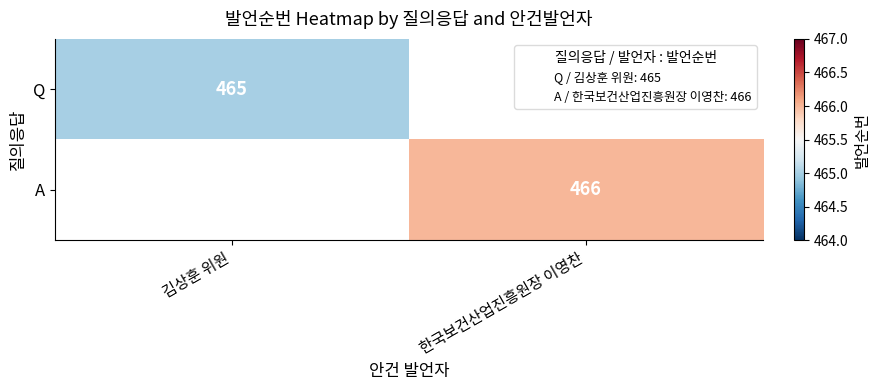

The A series shows 466 at 한국보건산업진흥원장 이영찬. True or false?

True